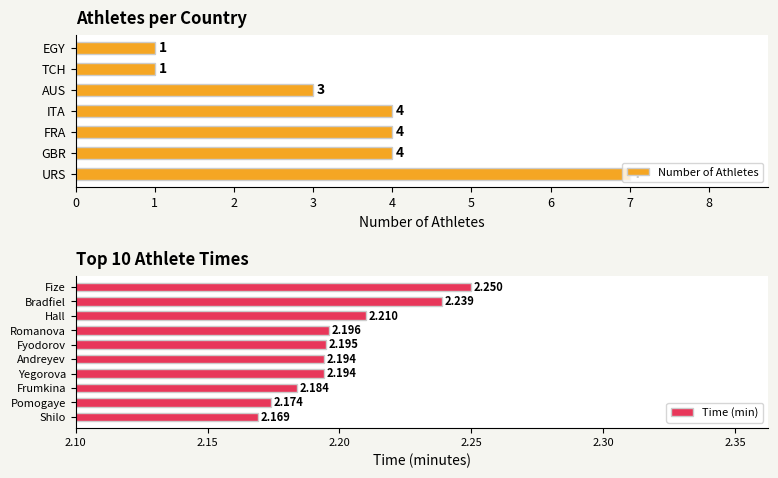

What is the difference between the maximum and minimum values in the Number of Athletes series?

6